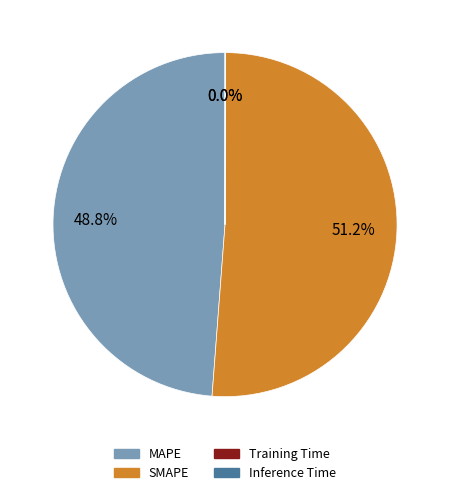

To the nearest percent, what is the difference between the largest and smallest slice percentages?

51%